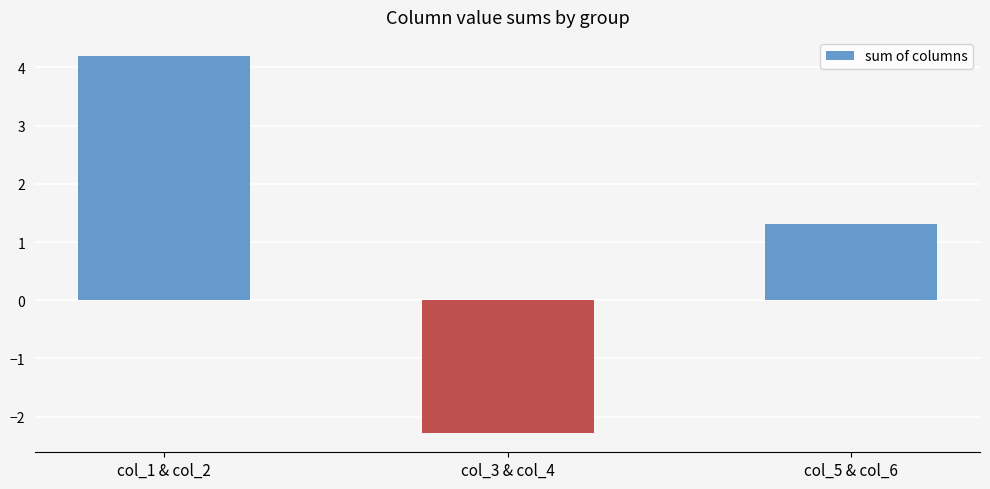

Which series has the widest spread of values?

col groups